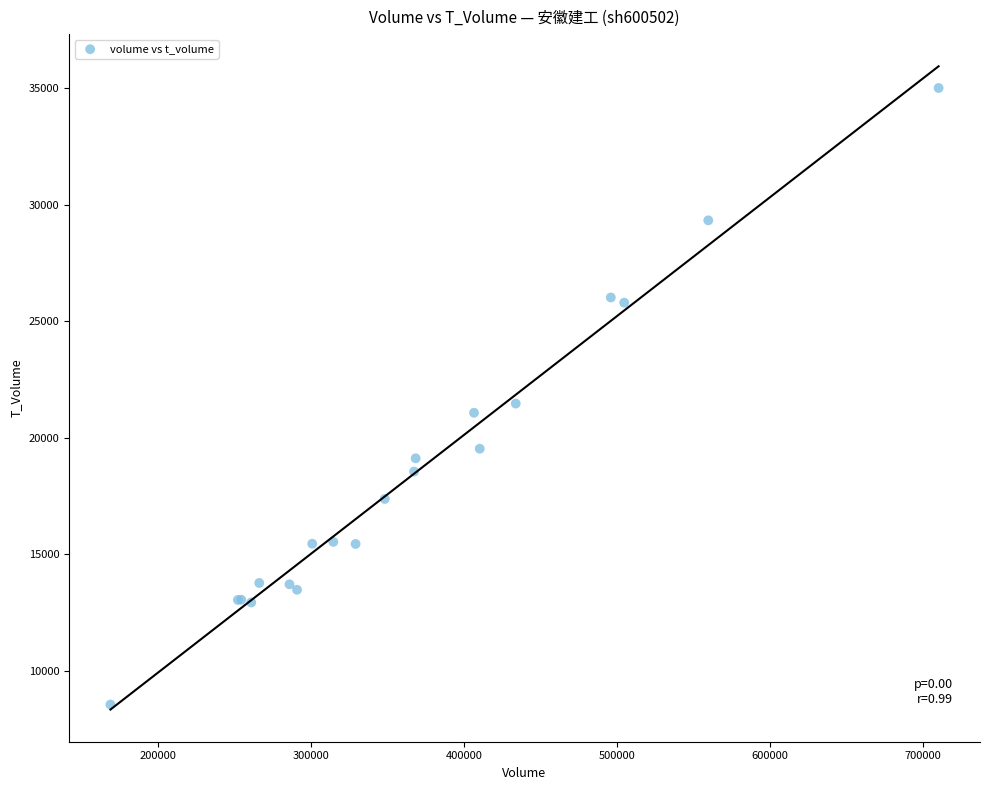

What Y value in the scatter plot is closest to 21783?

21470